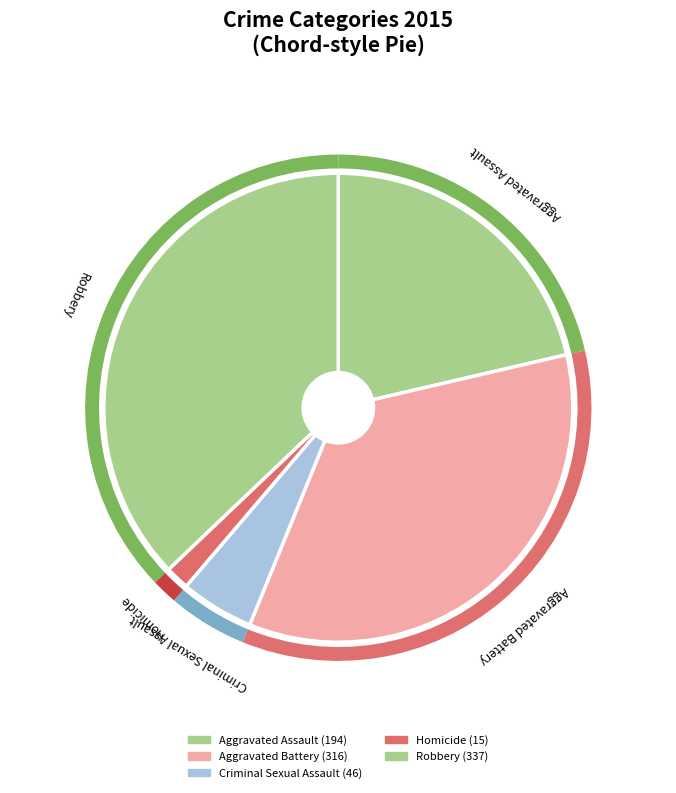

To the nearest percent, what percentage of the pie is Homicide?

2%